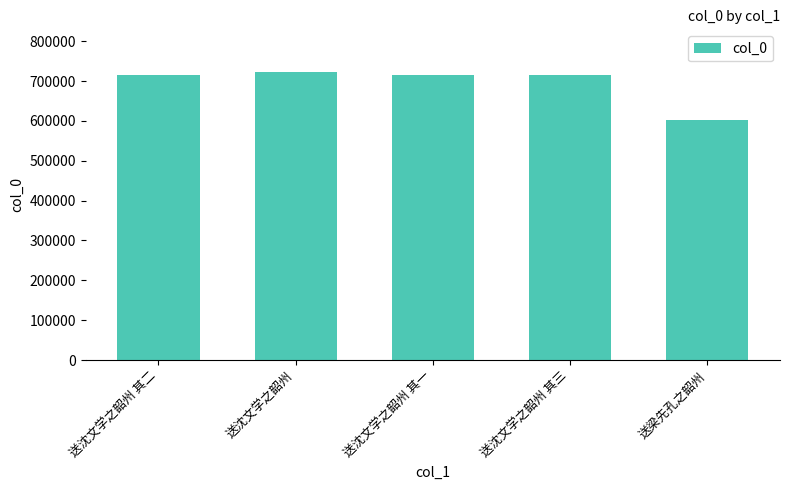

The value at 送梁先孔之韶州 is 601662. True or false?

True